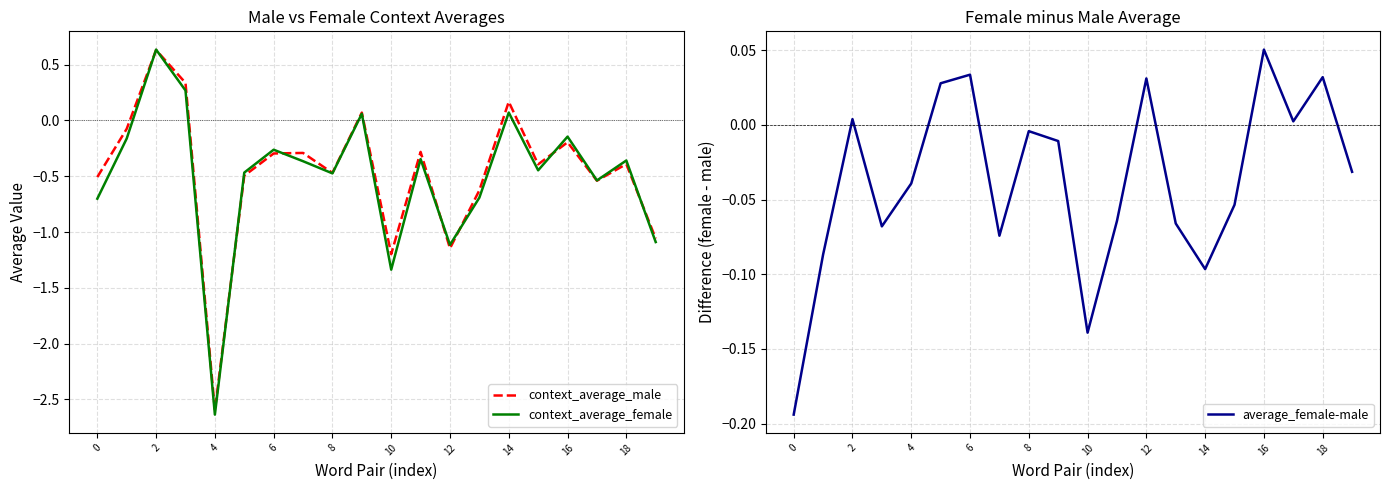

True or false: average_female-male has a value of 0.0 at 18.

False